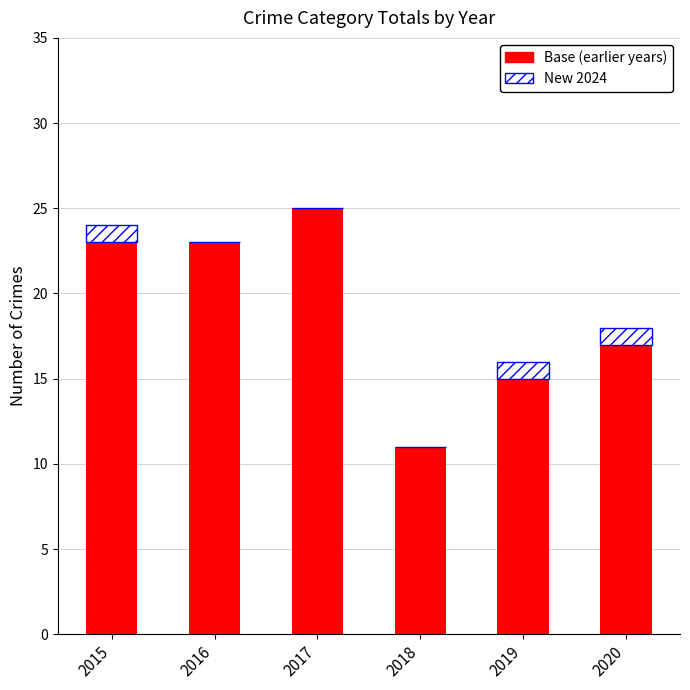

Are the bars horizontal?

No